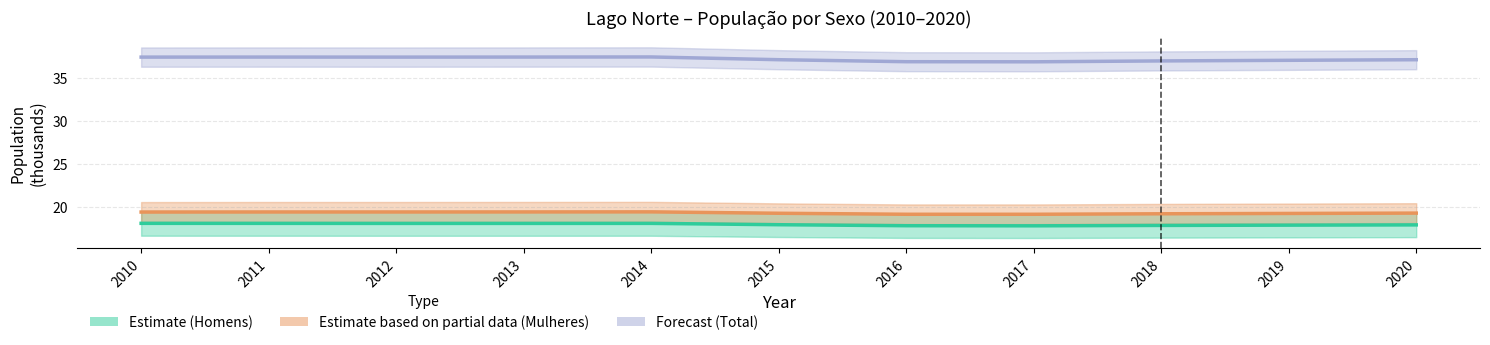

What is the highest value of the Total (Forecast) series?

37.4